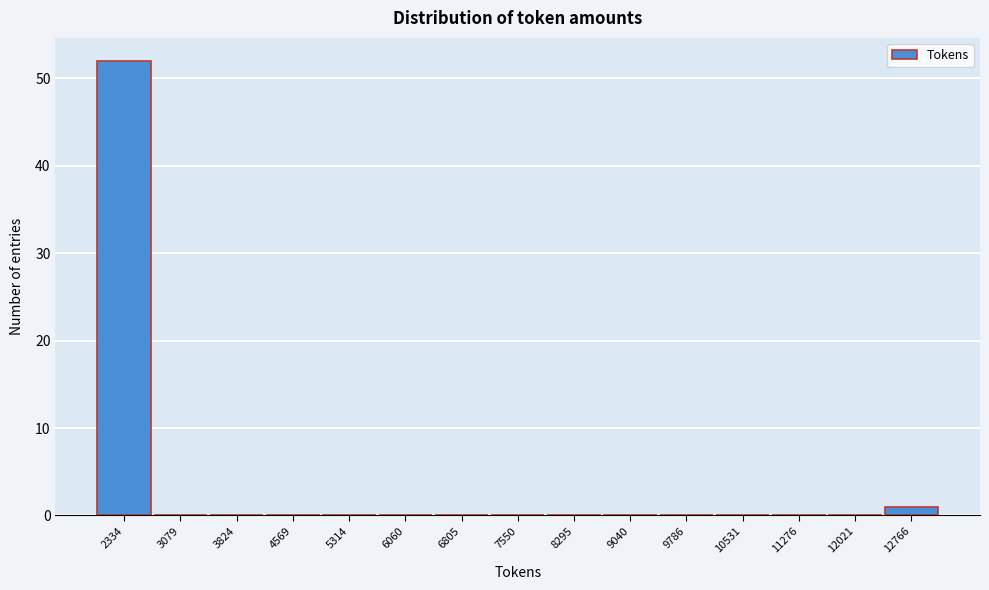

Reading left to right, transcribe all the data shown in this chart.

2334=52	3079=0	3824=0	4569=0	5314=0	6060=0	6805=0	7550=0	8295=0	9040=0	9786=0	10531=0	11276=0	12021=0	12766=1